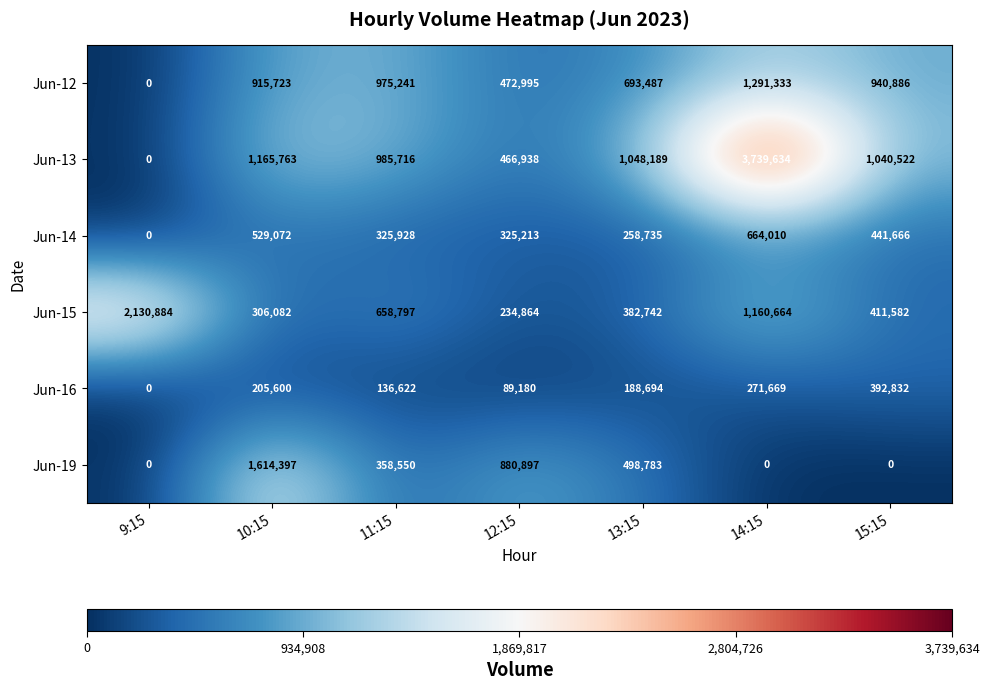

What is the spread (max minus min) of values at 13:15?

859495